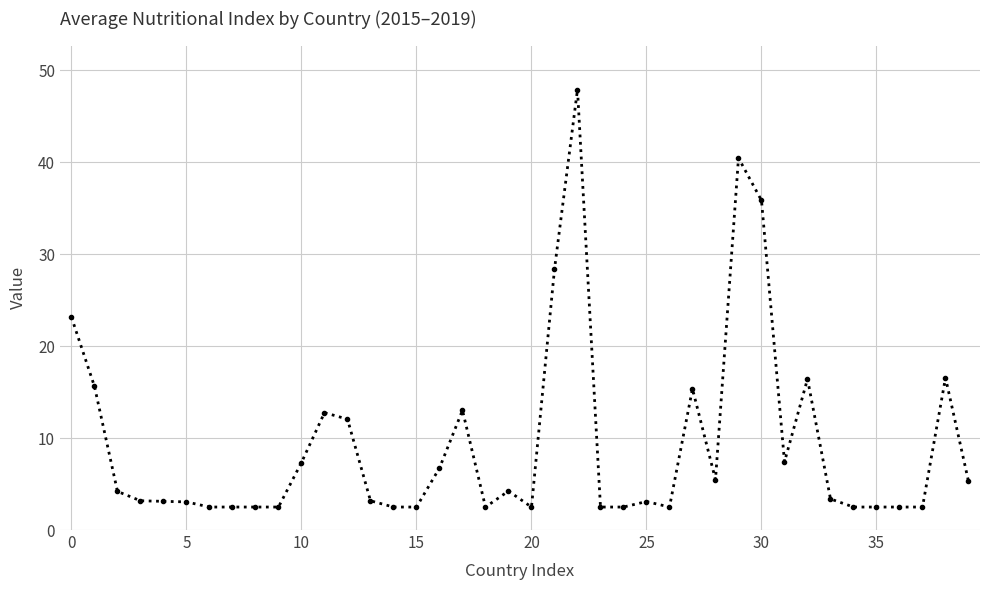

What is the difference between the second highest and second lowest values?

38.0